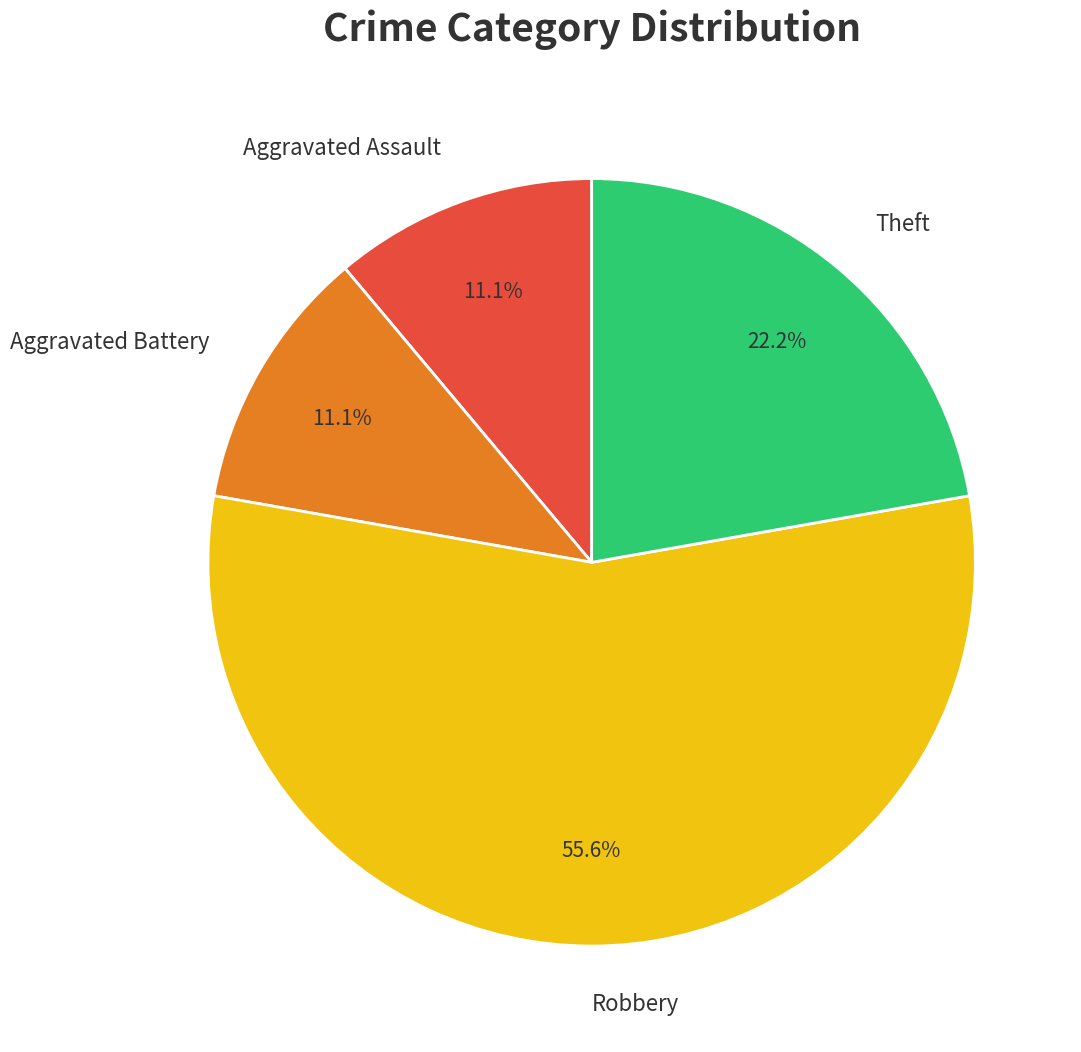

To the nearest percent, what is the combined percentage of Aggravated Battery and Aggravated Assault?

22%